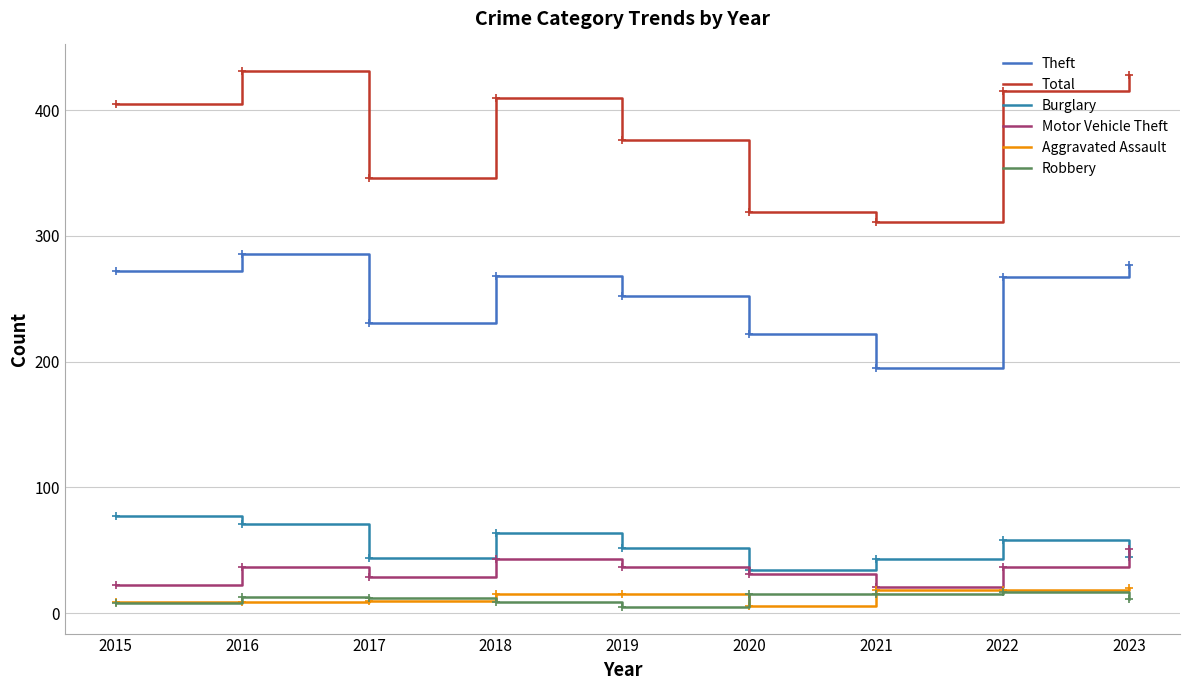

What is the spread (max minus min) of values at 2015?

397